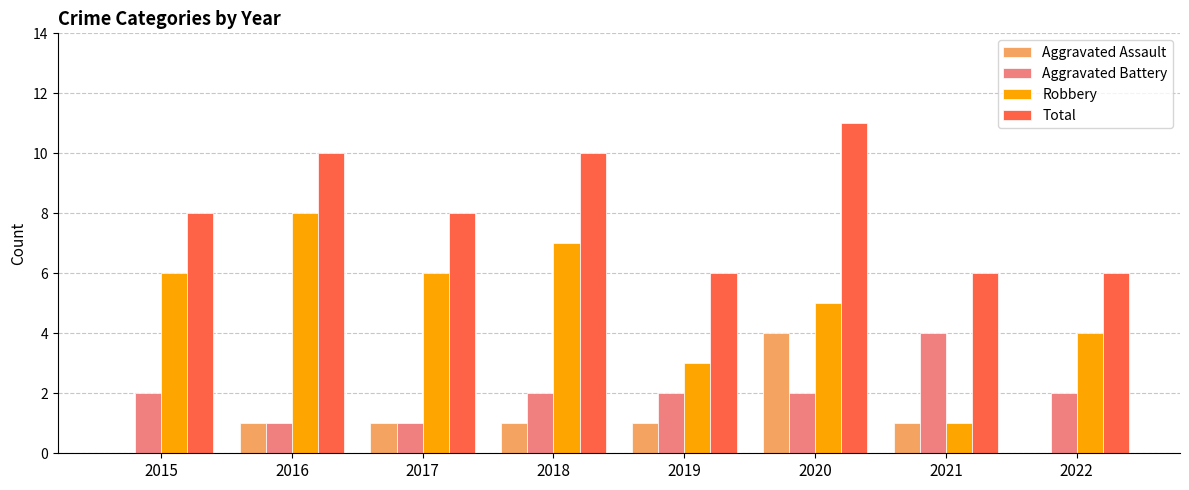

What is the greatest value displayed?

11